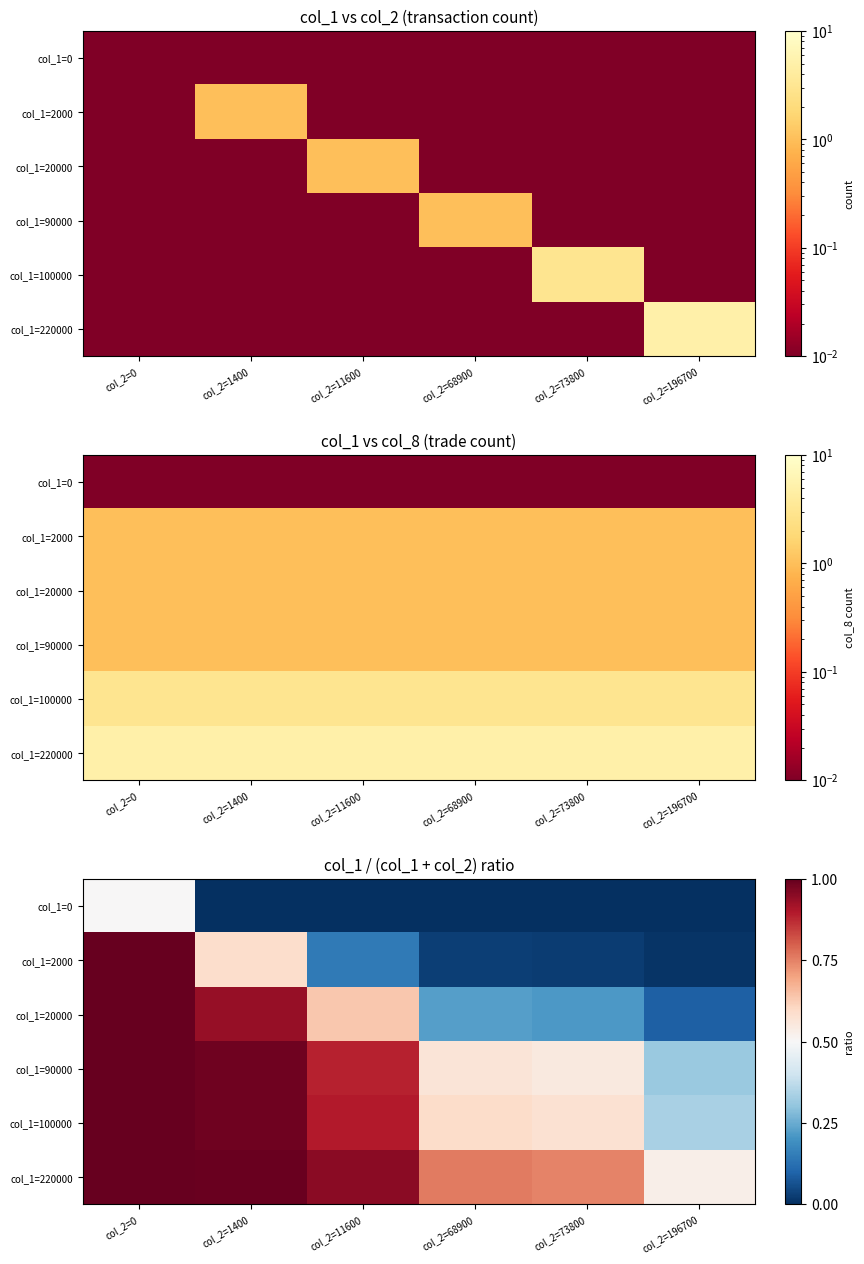

How many values in the col_1=0 series exceed 0?

1